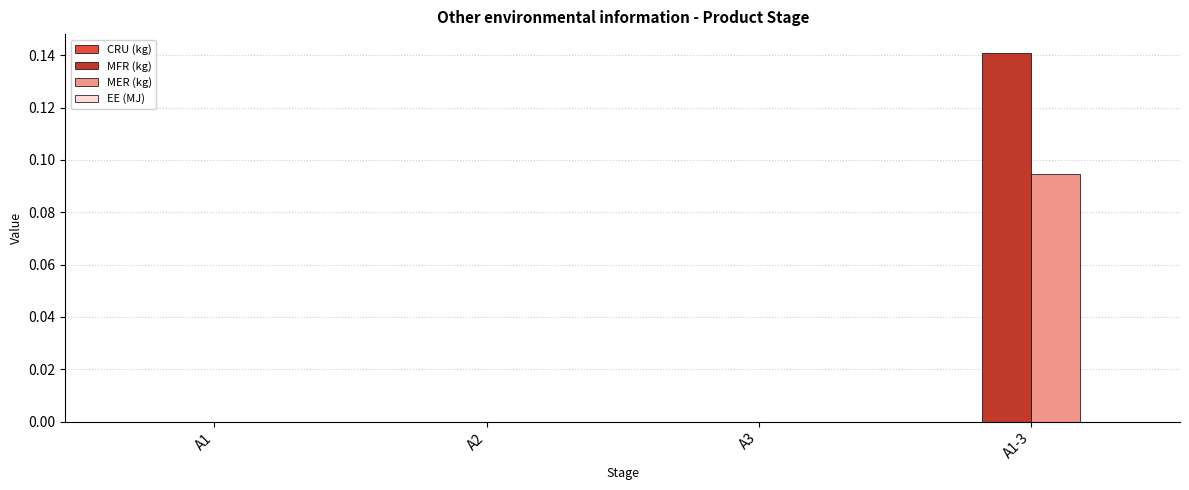

The MFR (kg) series shows -0.1 at A3. True or false?

False